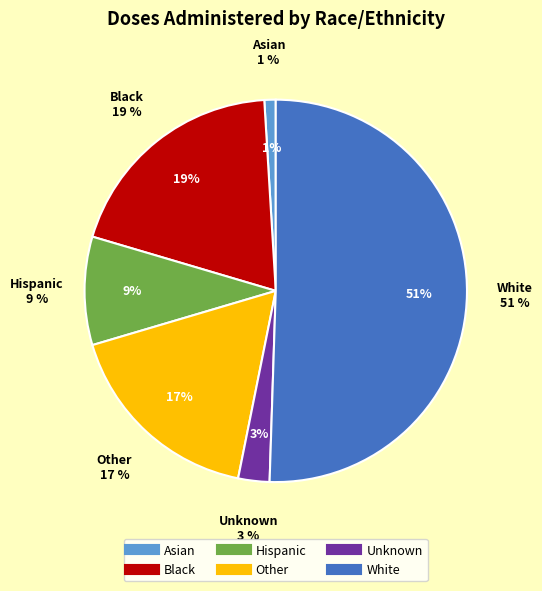

How many segments does this pie chart have?

6